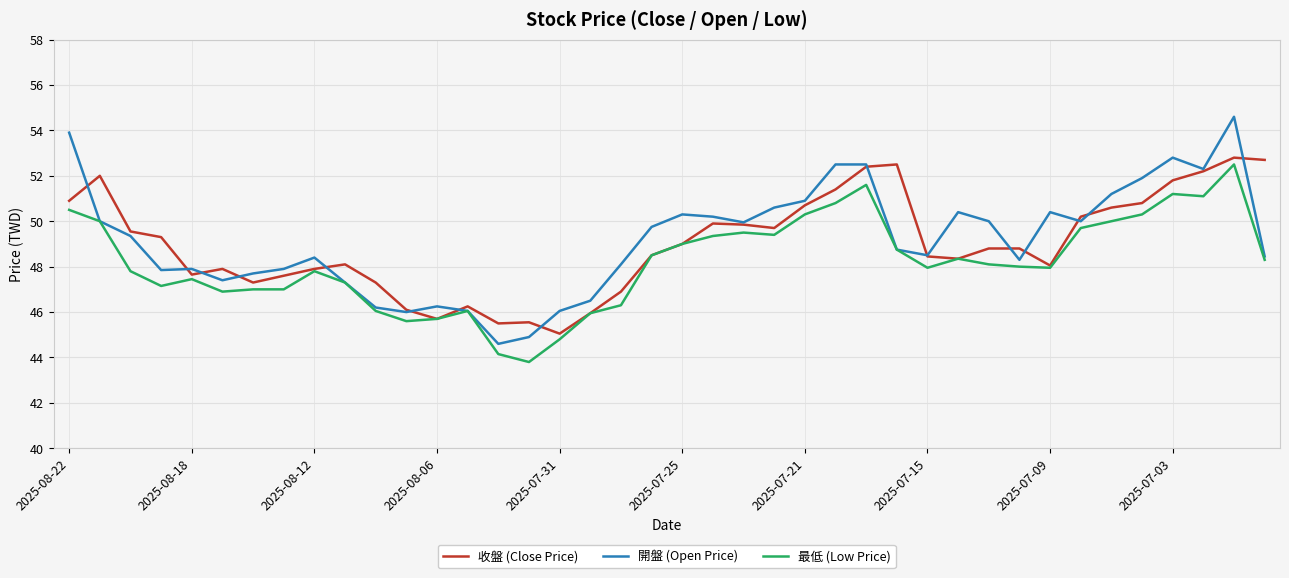

Does the chart have visible grid lines?

Yes